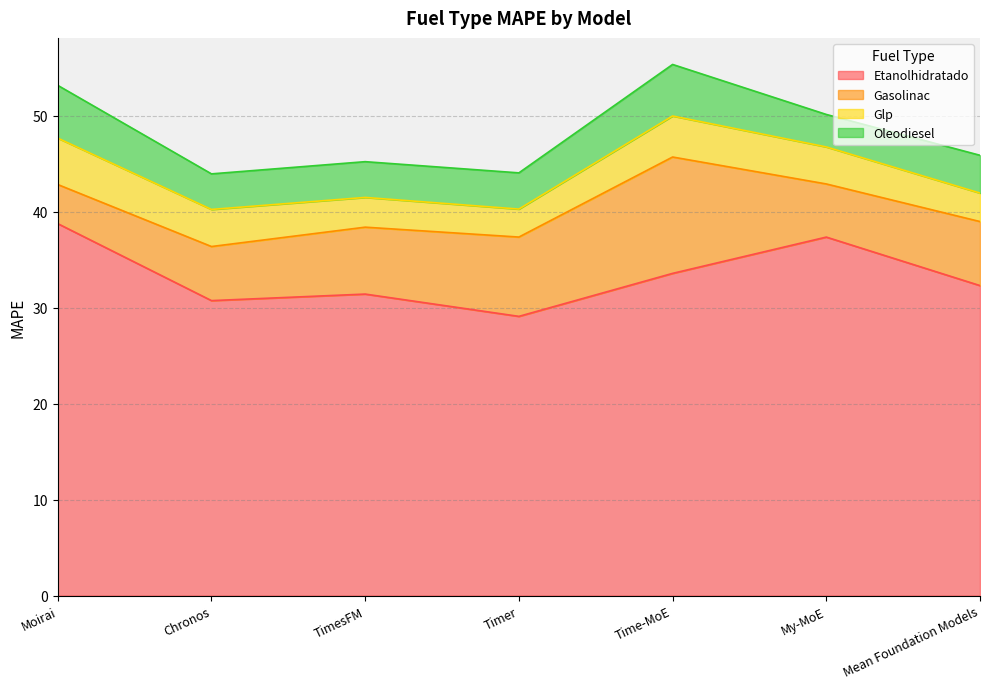

Which series changed the most between TimesFM and Timer?

Etanolhidratado